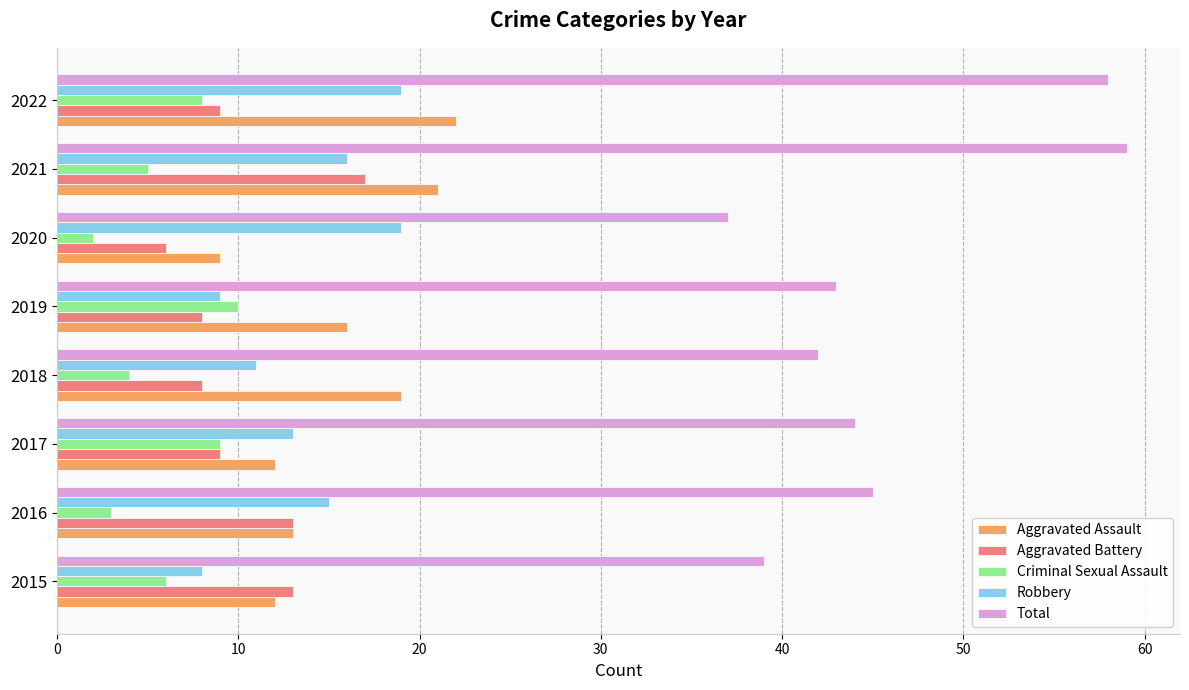

Which series has the largest range (max minus min)?

Total